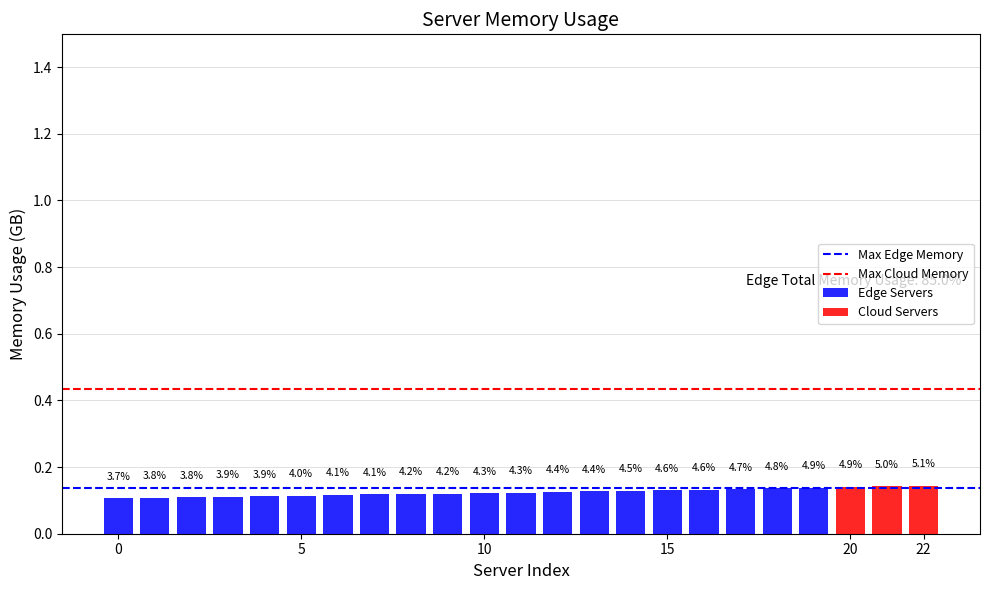

Count the values in the range 0 to 1.

20